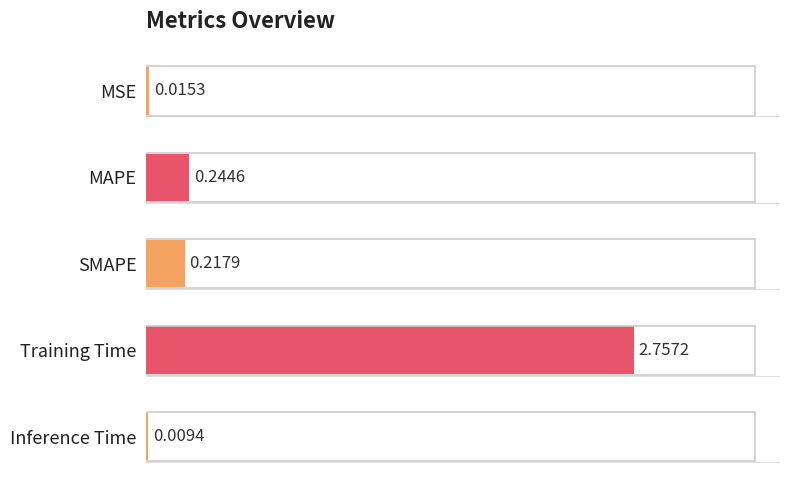

Where is the data nearest to the value 1?

MAPE